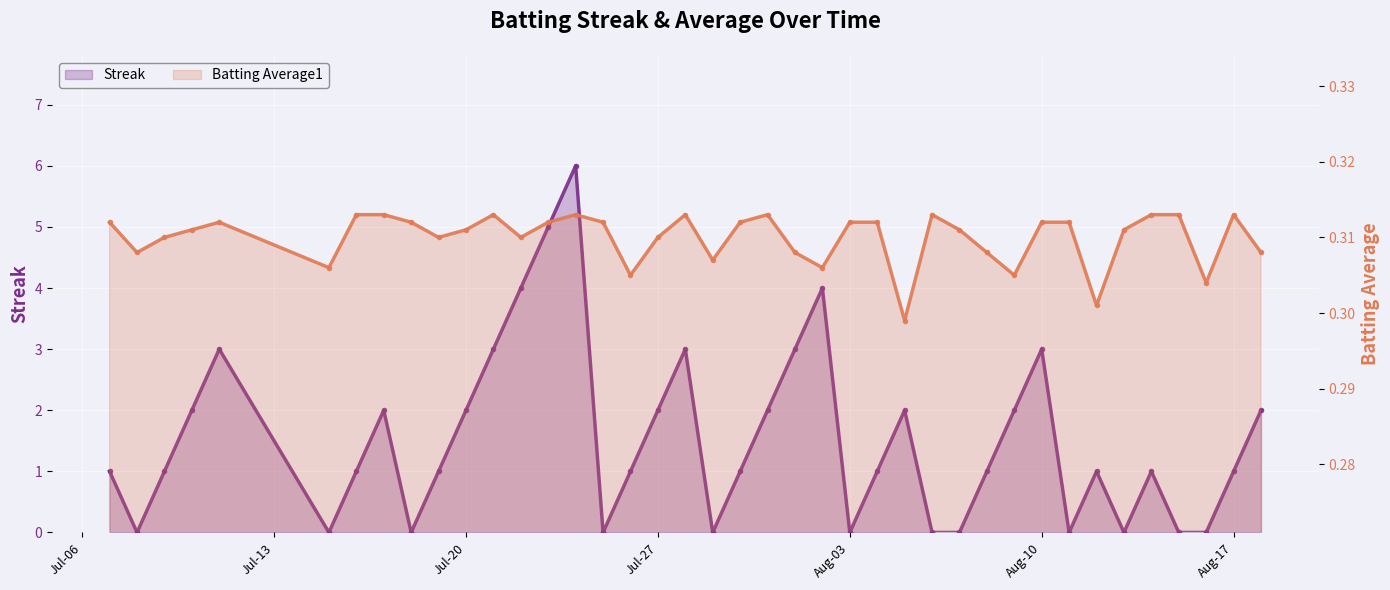

List the series in order of their overall mean, lowest first.

Batting Average1, Streak